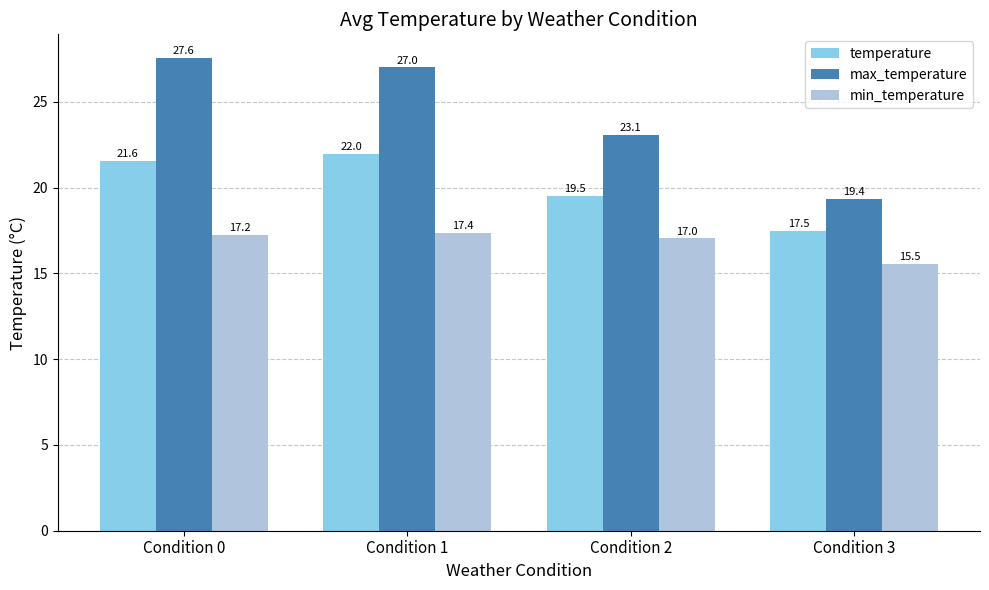

True or false: min_temperature has a value of 28.4 at Condition 1.

False